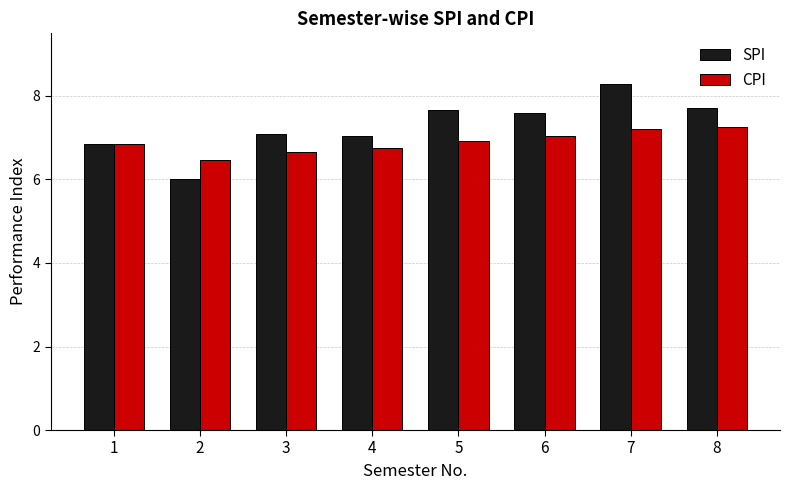

What are all the series names shown in the legend?

SPI, CPI